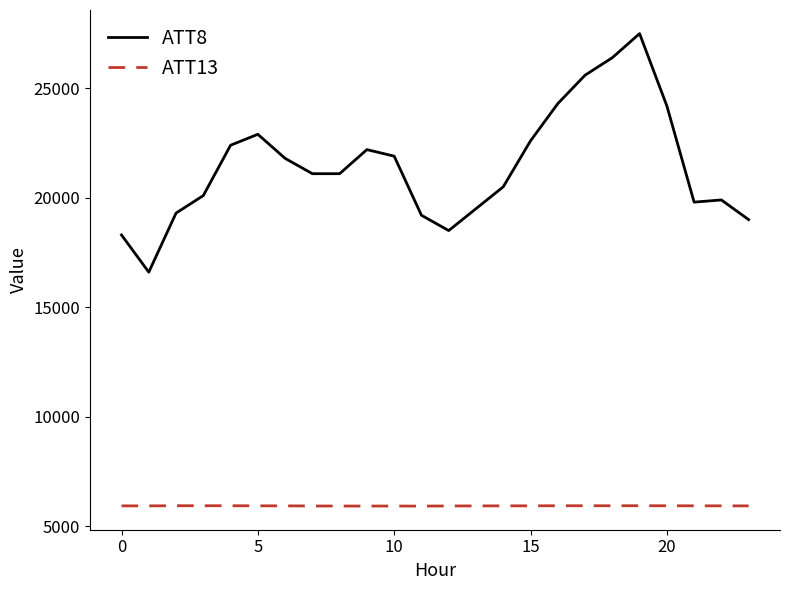

Which series has the widest spread of values?

ATT8